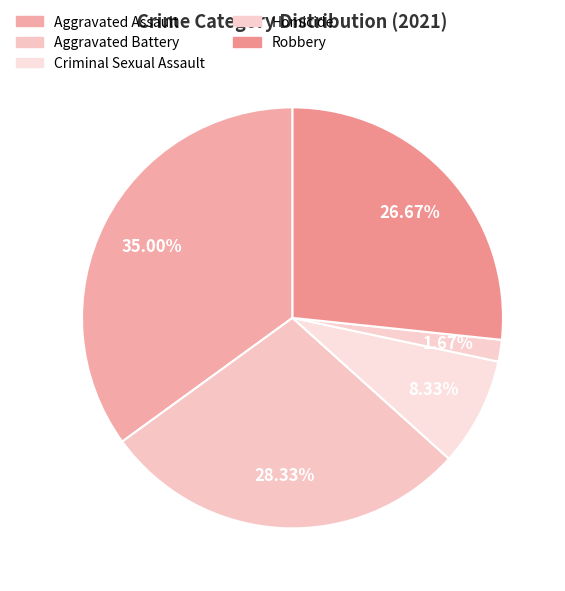

What is the total percentage of Homicide and Aggravated Assault?

36.7%